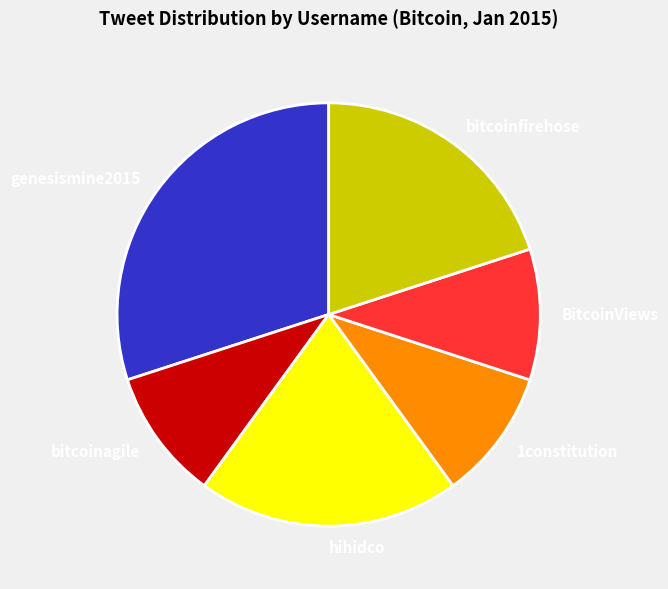

How many slices are in this pie chart?

6